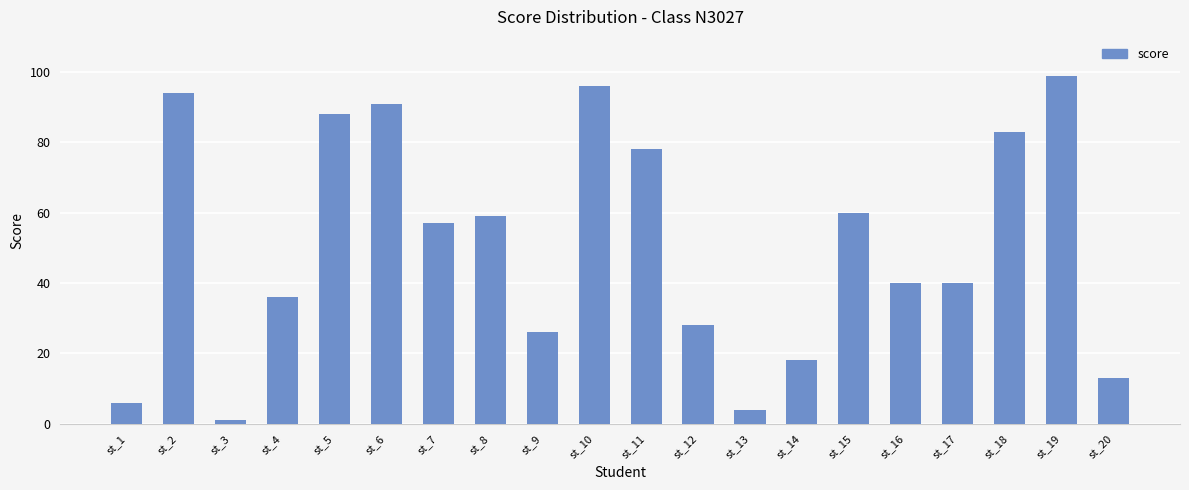

At which category does the chart reach its minimum across all series?

st_3